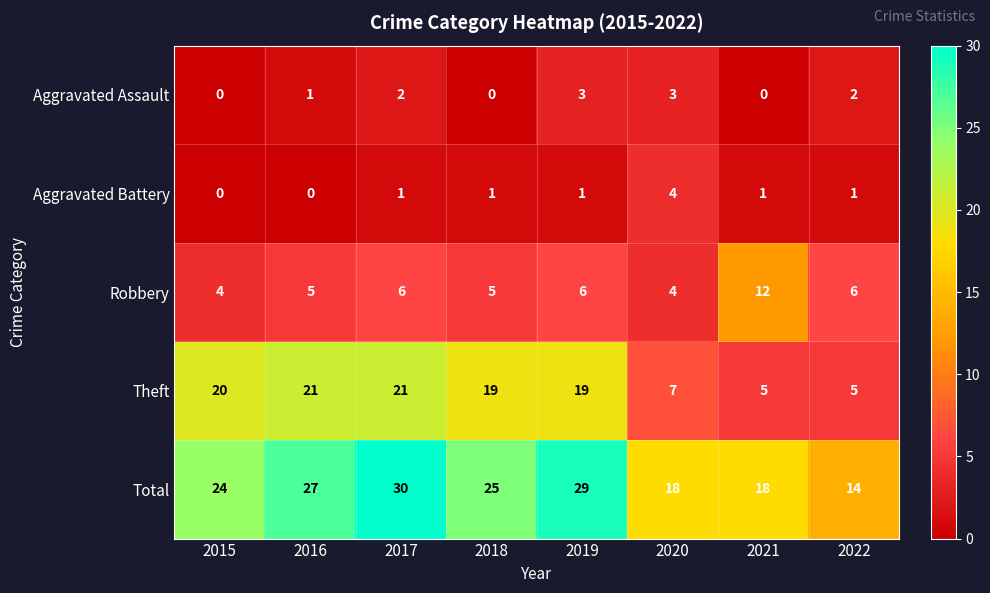

What is the greatest value displayed?

30